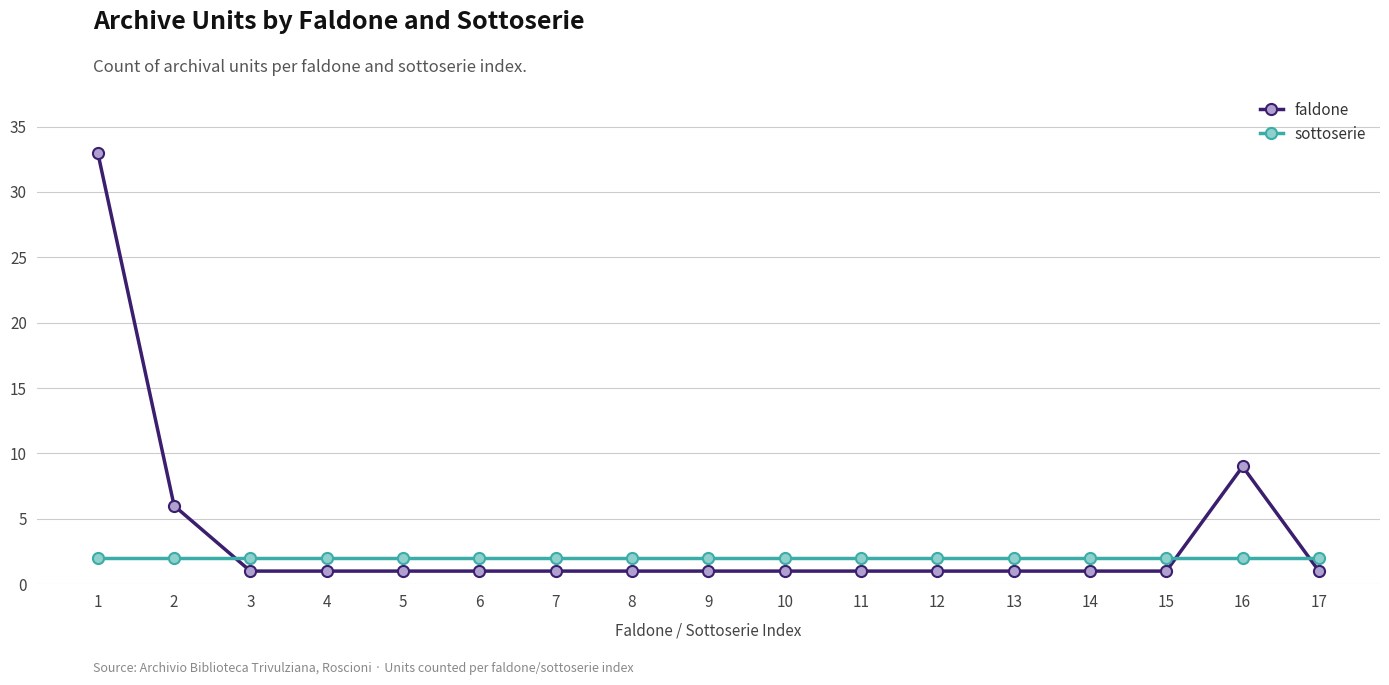

Which series has the largest total across all categories?

faldone